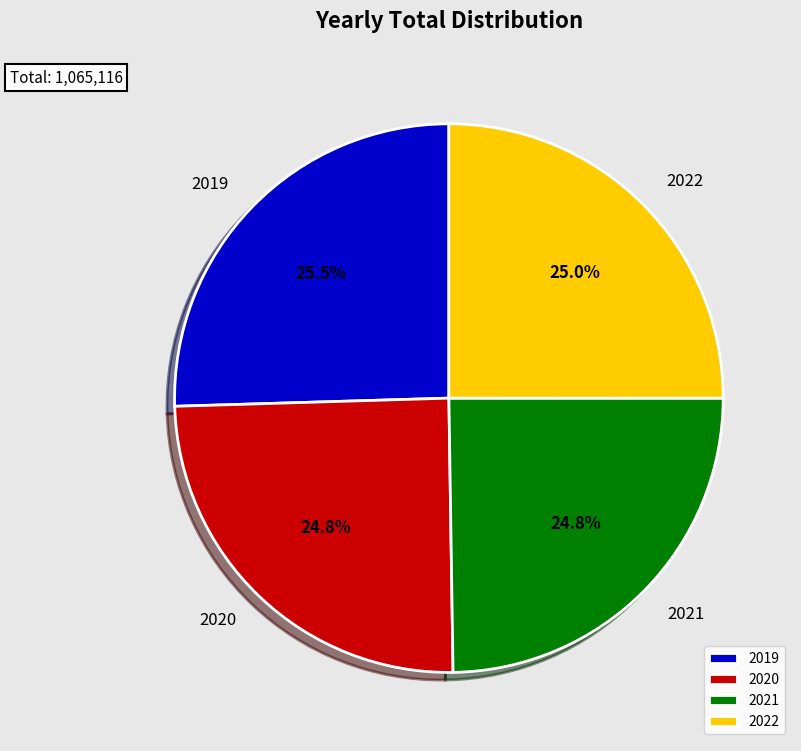

Count the number of slices in the pie.

4